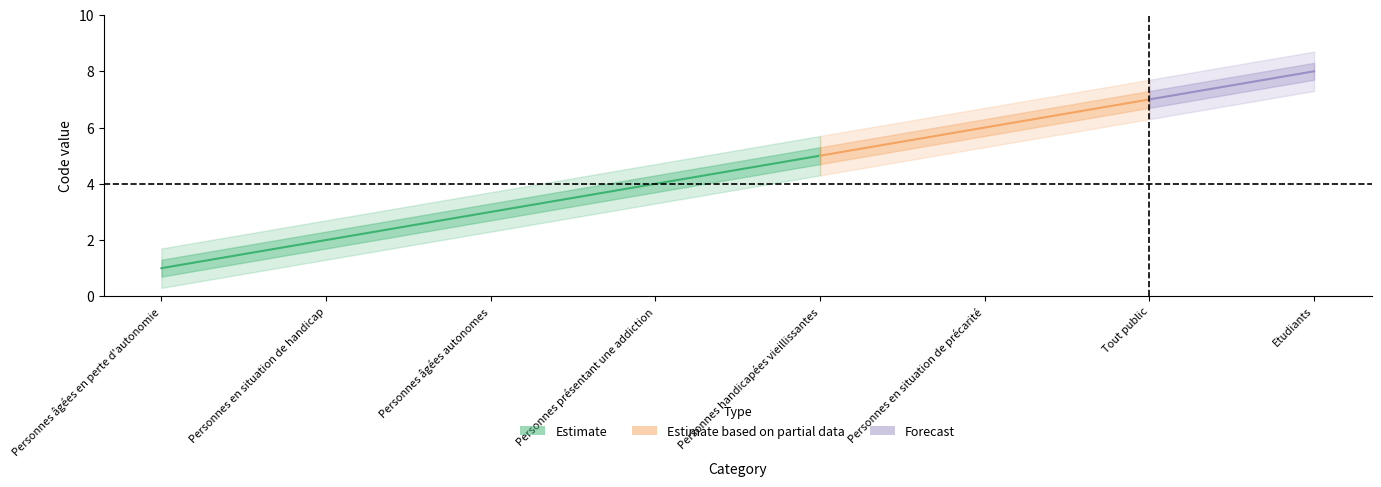

What is the difference between the values at Personnes en situation de handicap and Tout public?

5